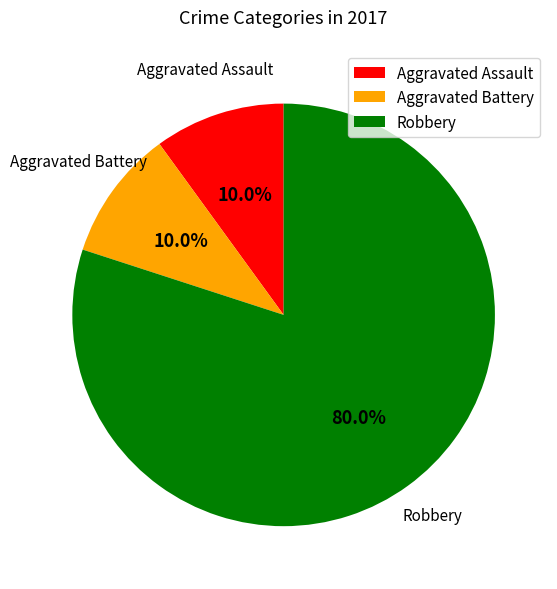

Which has a higher value, Aggravated Battery or Robbery?

Robbery